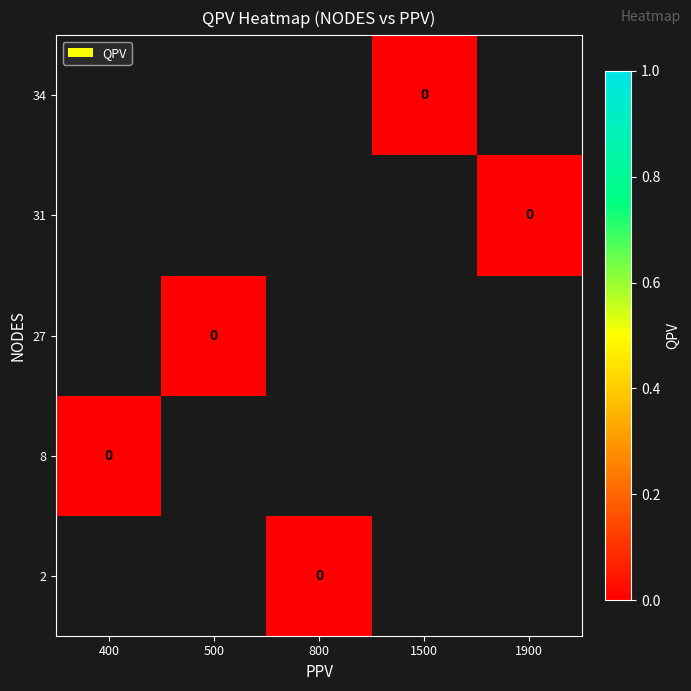

Which label corresponds to the largest value in the chart?

800